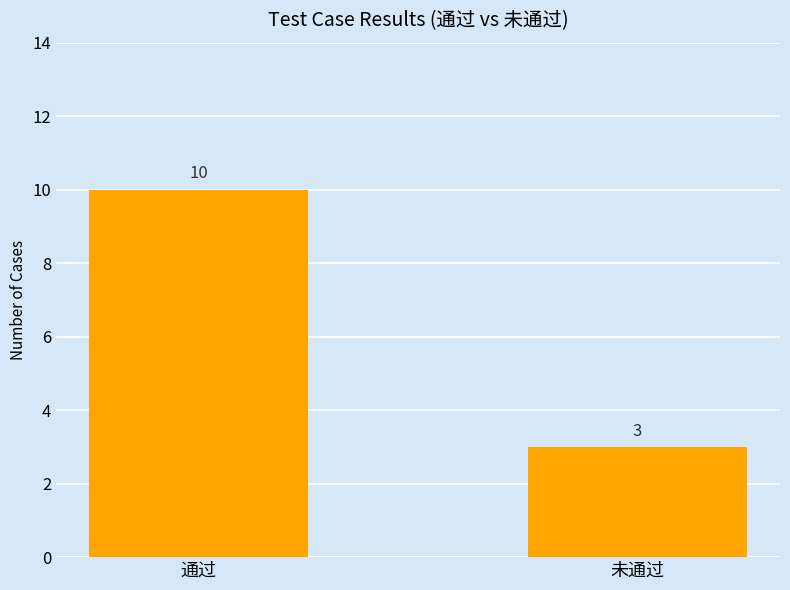

What position from the right is 通过?

2